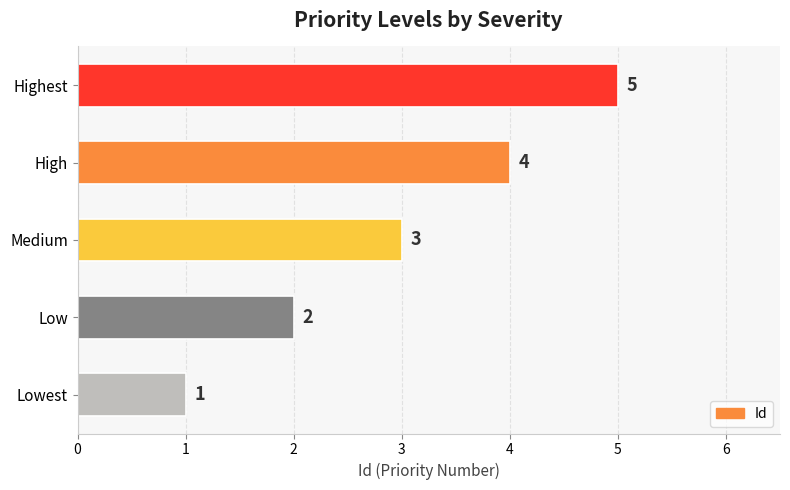

Is it true that the value at High is 4?

True